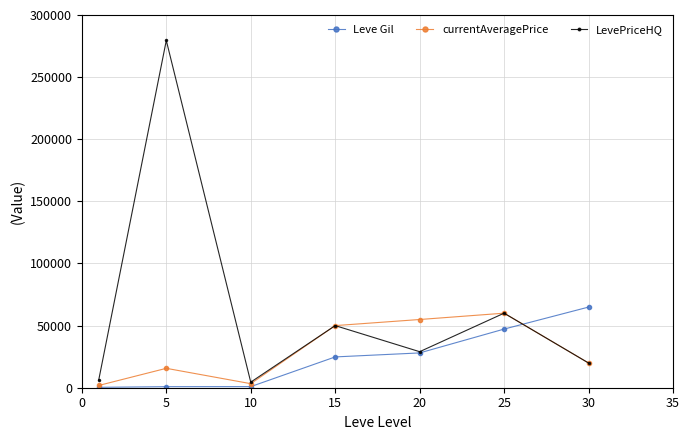

How many data points does each series have?

7